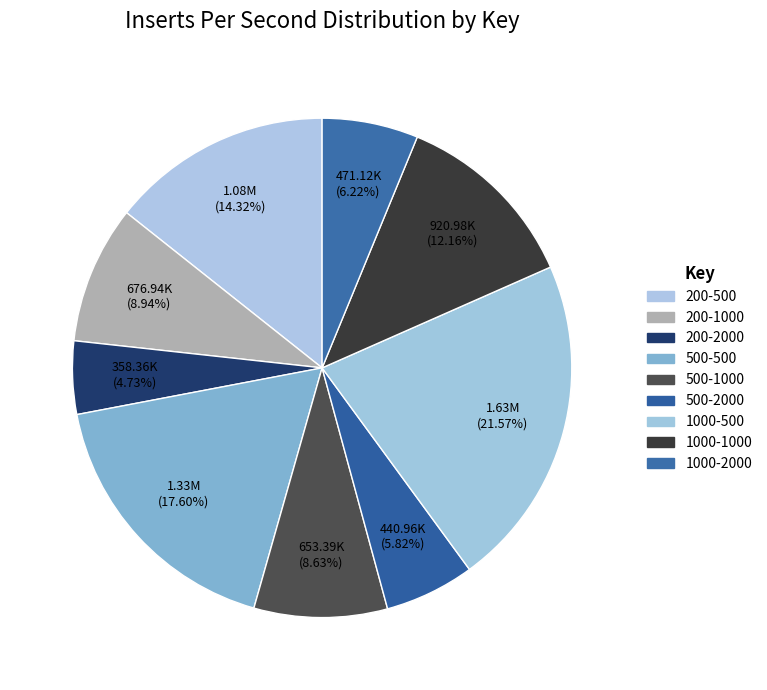

How many slices are in this pie chart?

9